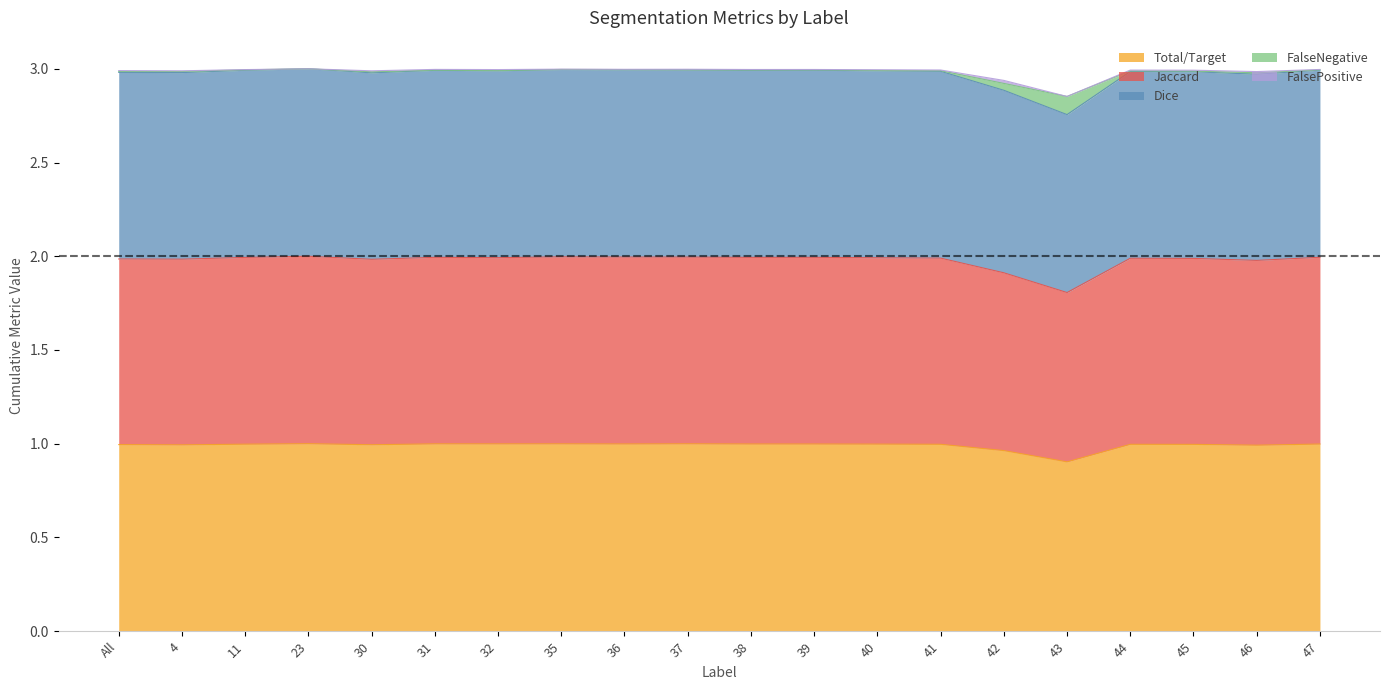

What is the label of the 18th point from the left?

45